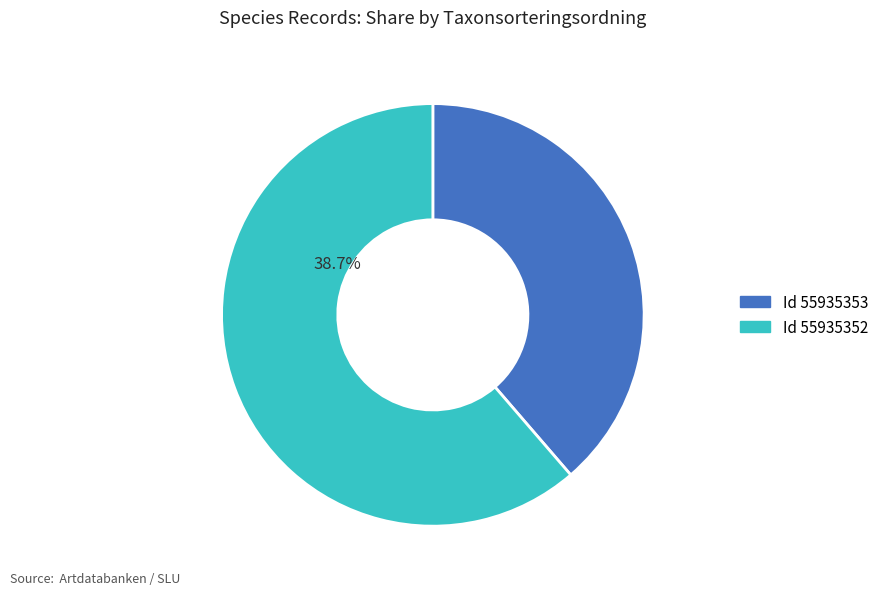

How many segments does this pie chart have?

2